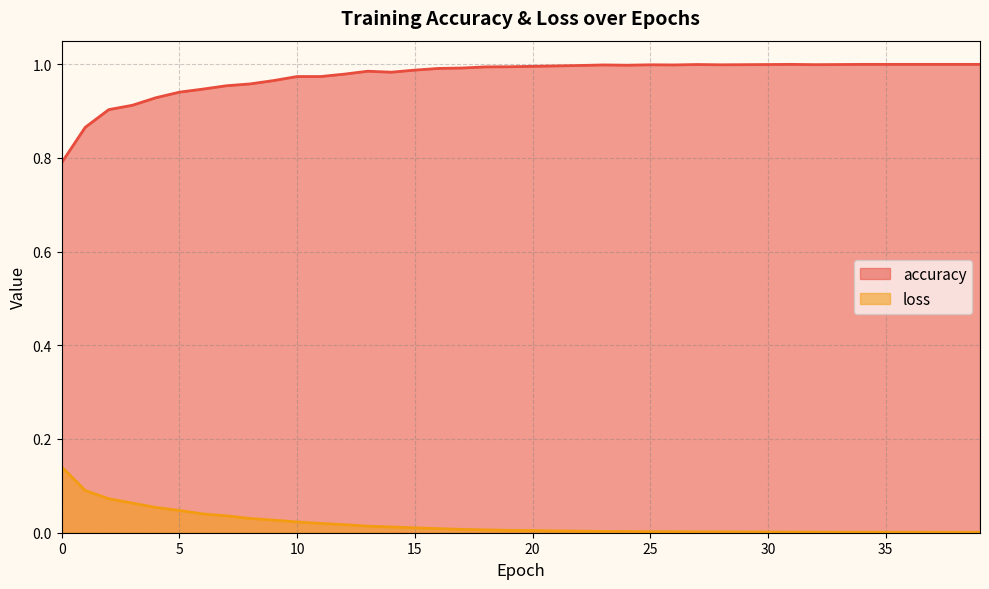

What is the value of the accuracy point at the 29th from the left?

1.0